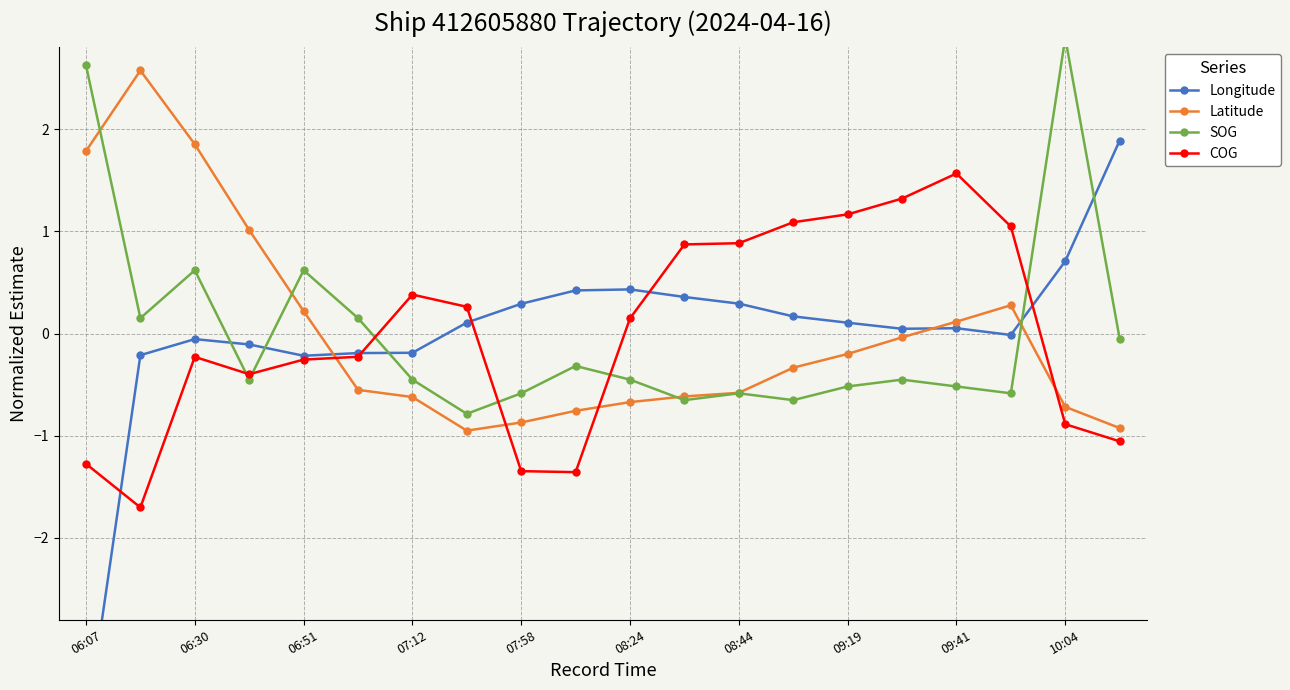

What is the total value across all series at 06:07?

-0.7